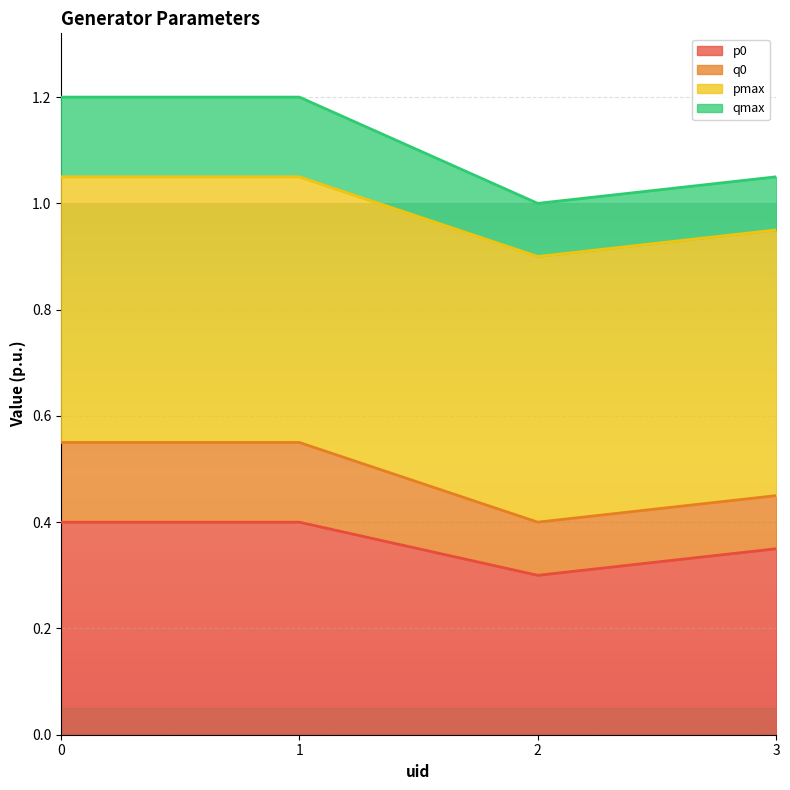

At which category does q0 reach its first local valley?

2